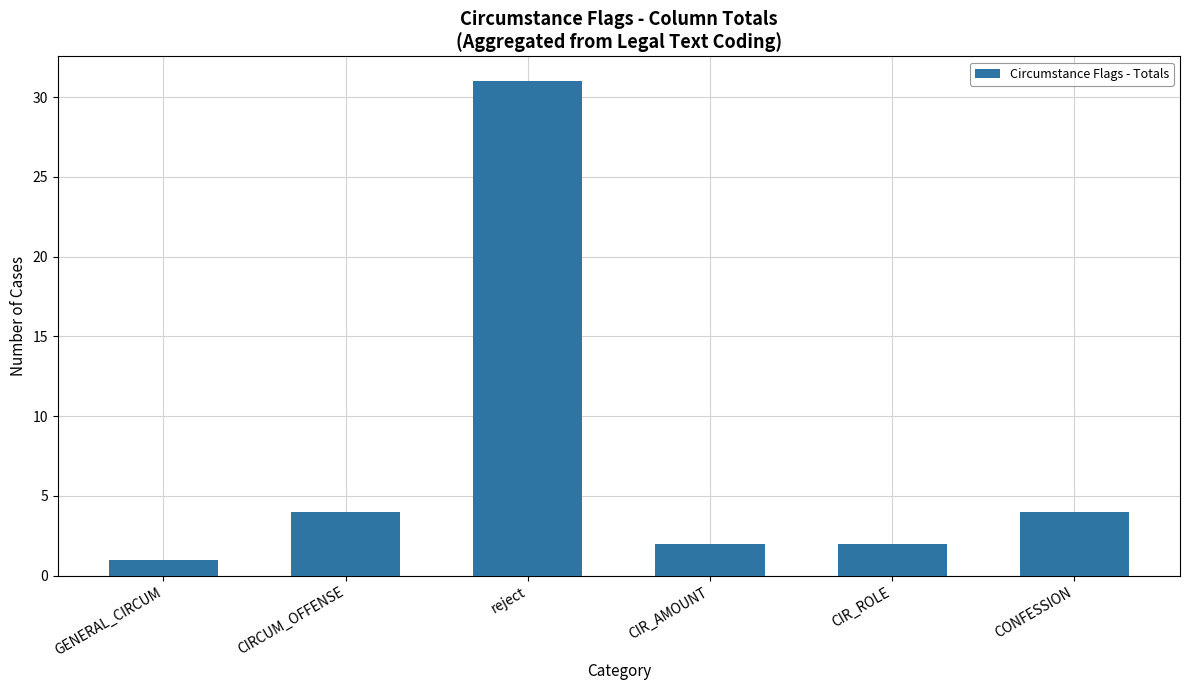

How many data points does each series have?

6